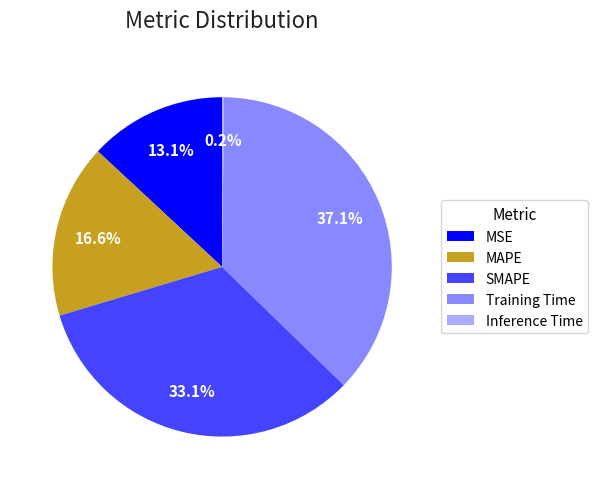

Which has a higher value, MSE or Training Time?

Training Time